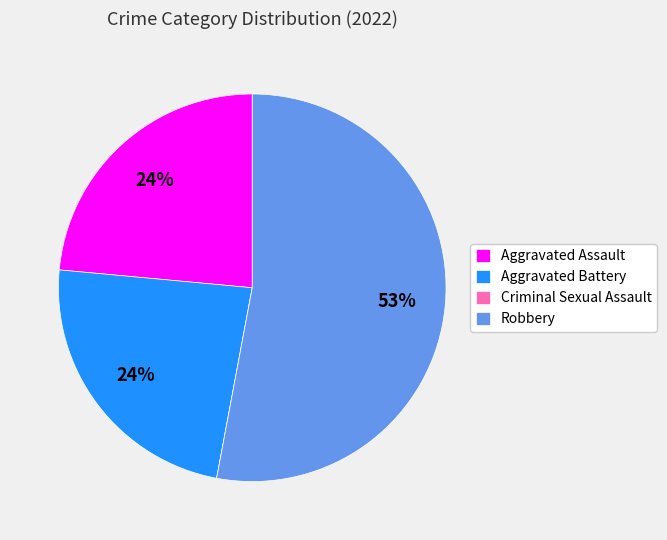

Is the sum of Robbery and Aggravated Assault greater than half?

Yes